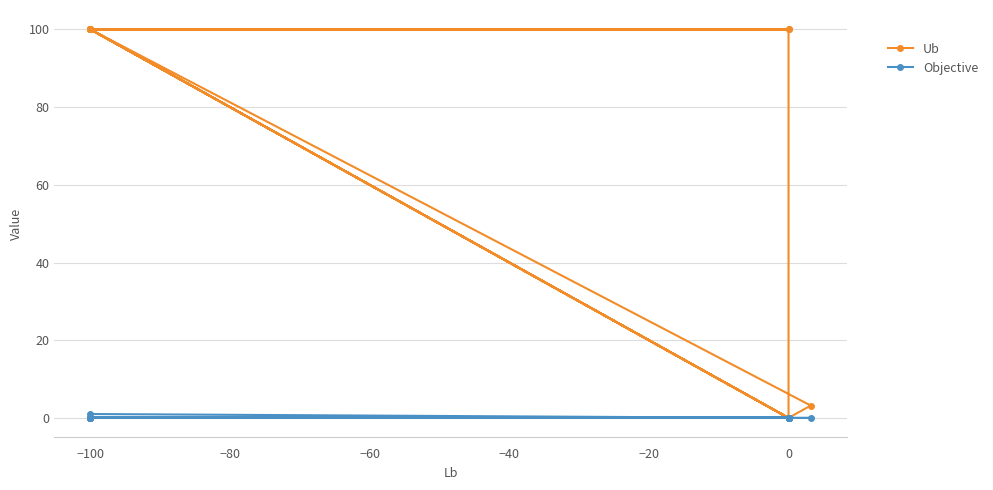

What are all the series names shown in the legend?

Ub, Objective